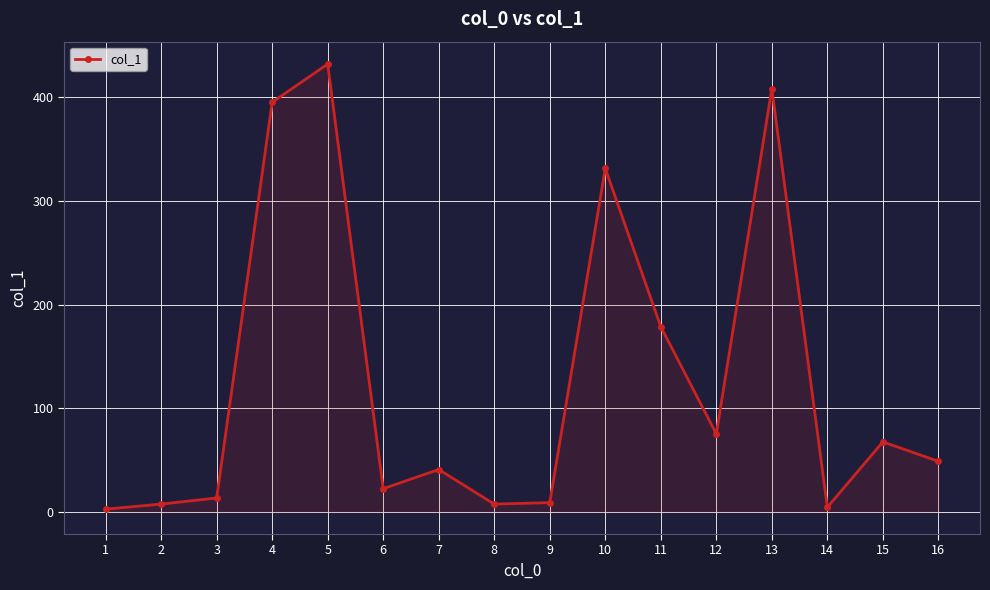

Which label corresponds to the largest value in the chart?

5